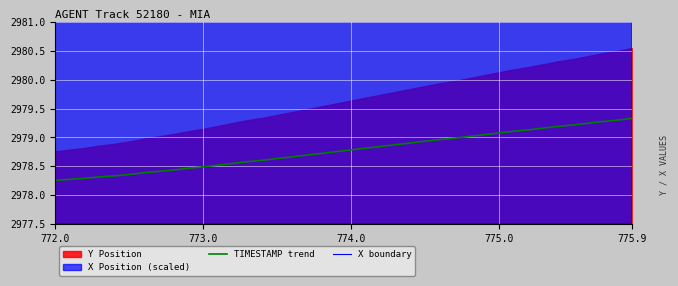

True or false: X boundary has more than 1 points higher than both neighbors.

False